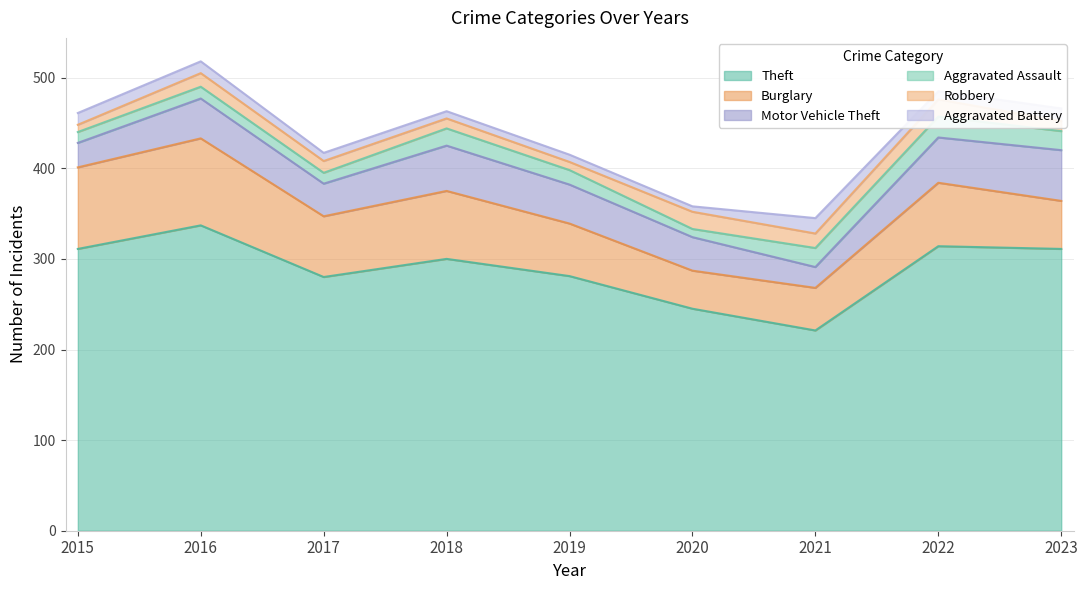

Reading right to left, transcribe all the data shown in this chart.

Theft: 311	314	221	245	281	300	280	337	311
Burglary: 53	70	47	42	58	75	67	96	90
Motor Vehicle Theft: 56	50	23	37	43	50	36	44	27
Aggravated Assault: 21	23	21	9	16	19	12	13	12
Robbery: 11	19	16	19	9	11	13	15	8
Aggravated Battery: 14	9	17	6	8	8	9	13	13